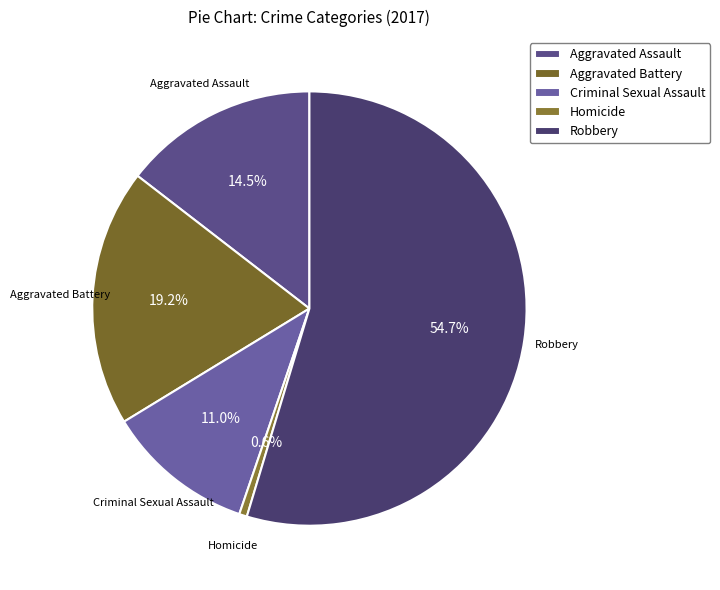

Rank the categories by value from lowest to highest.

Homicide, Criminal Sexual Assault, Aggravated Assault, Aggravated Battery, Robbery